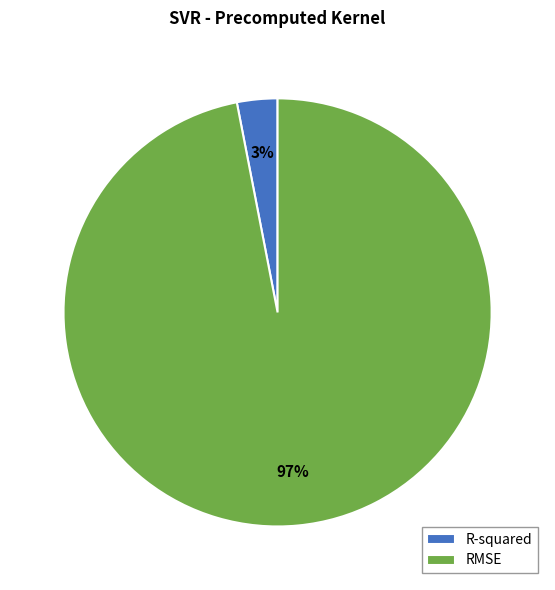

Rank the categories by value from lowest to highest.

R-squared, RMSE